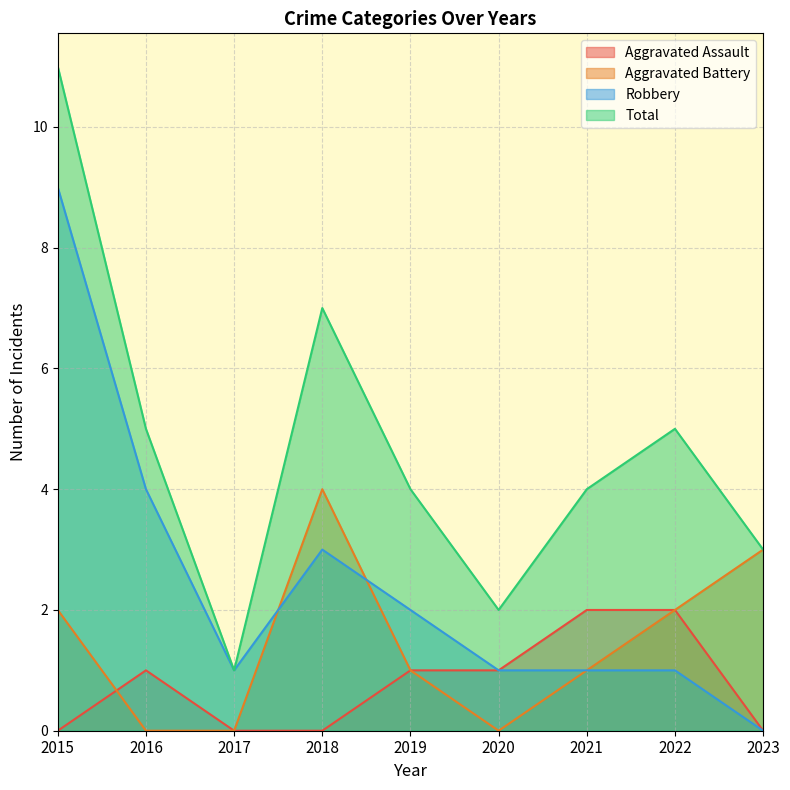

Rank the series by their average value, from highest to lowest.

Total, Robbery, Aggravated Battery, Aggravated Assault